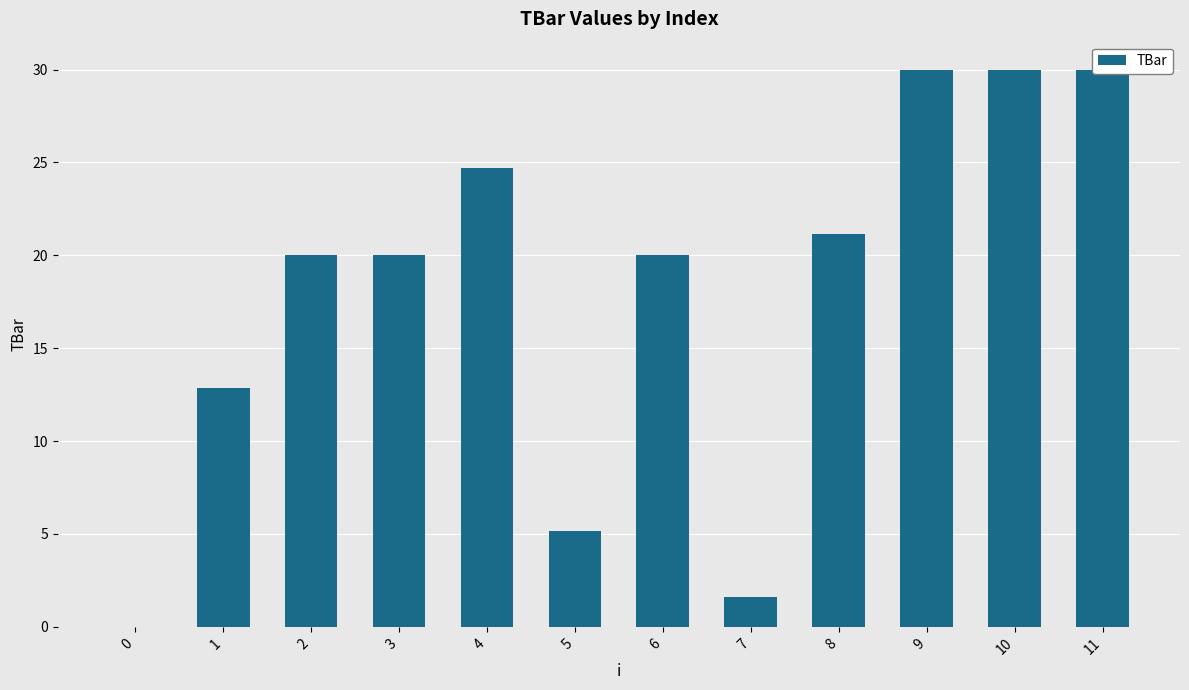

Read the value at 8.

21.2